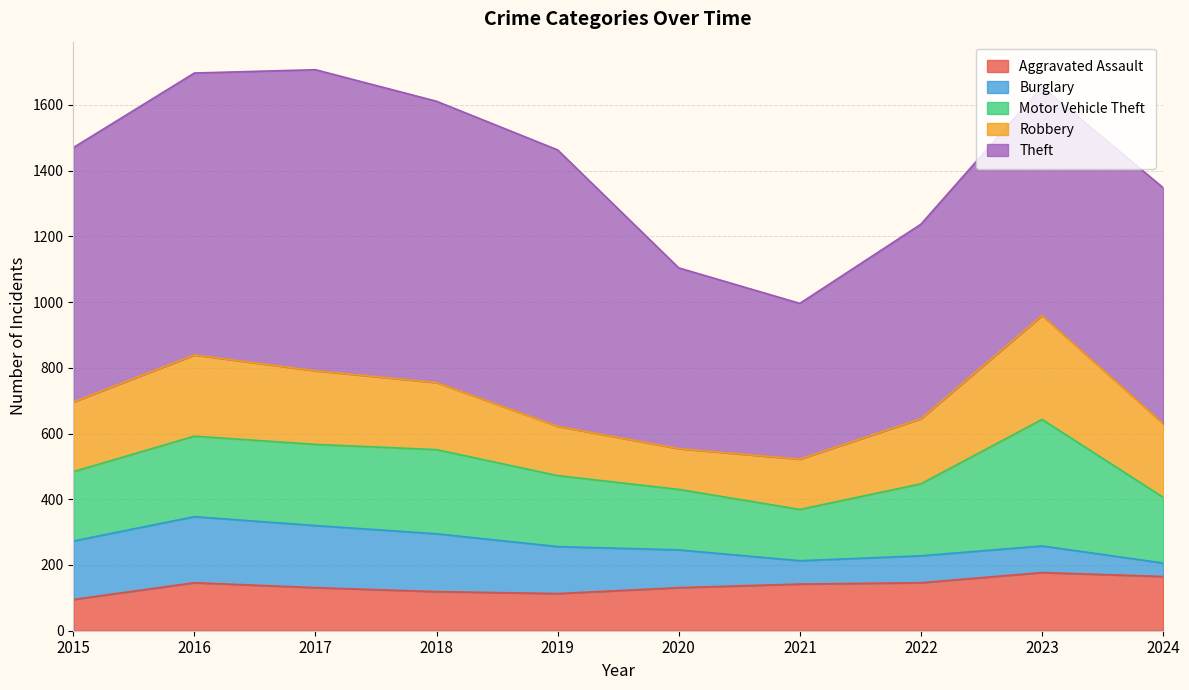

What is the value of the Aggravated Assault point at the 8th from the left?

146